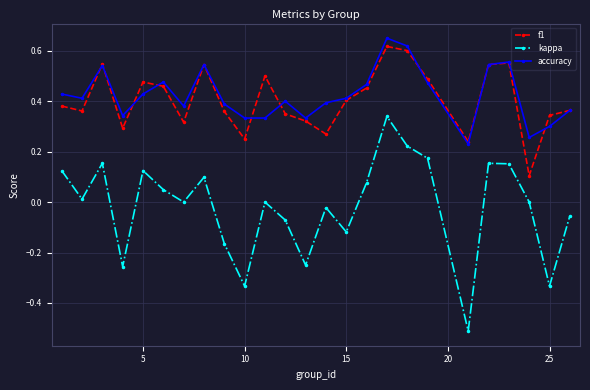

True or false: accuracy and kappa intersect in this chart.

False